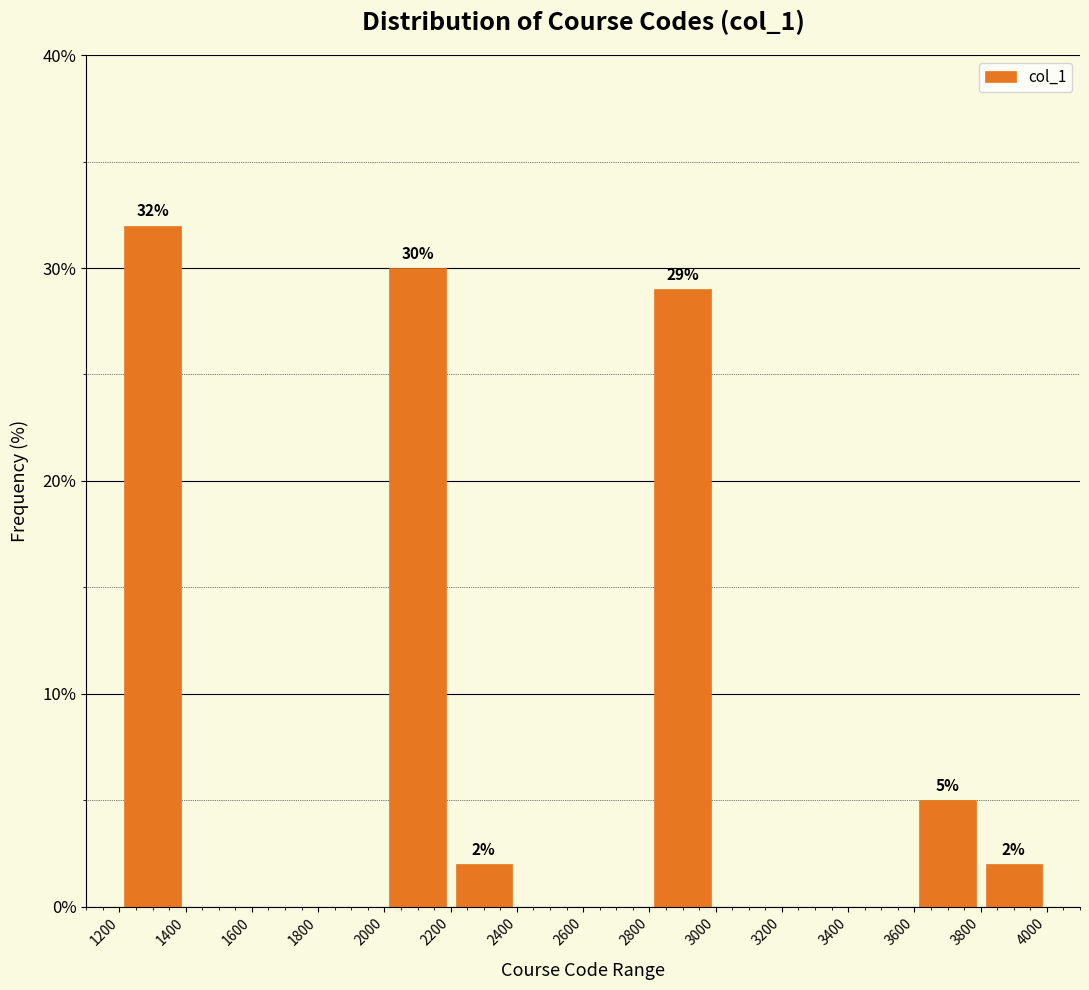

Over which range of the x-axis is the bar tallest?

1200 to 1400